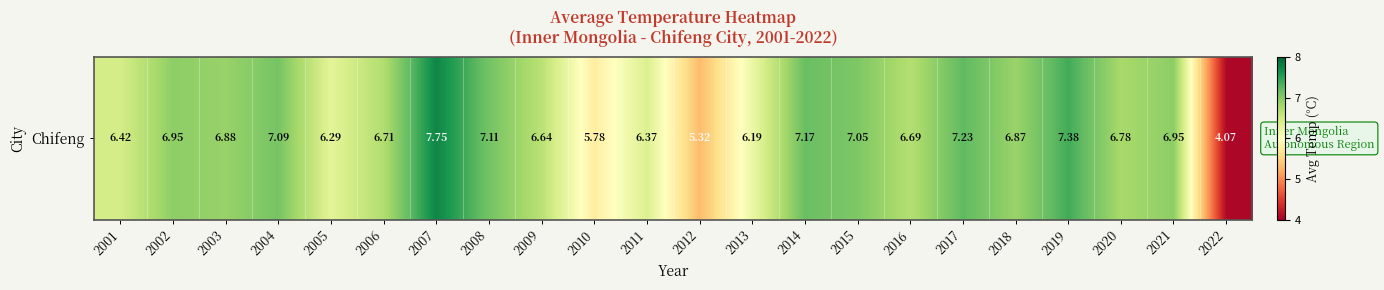

What value does the data have at 2020?

6.8